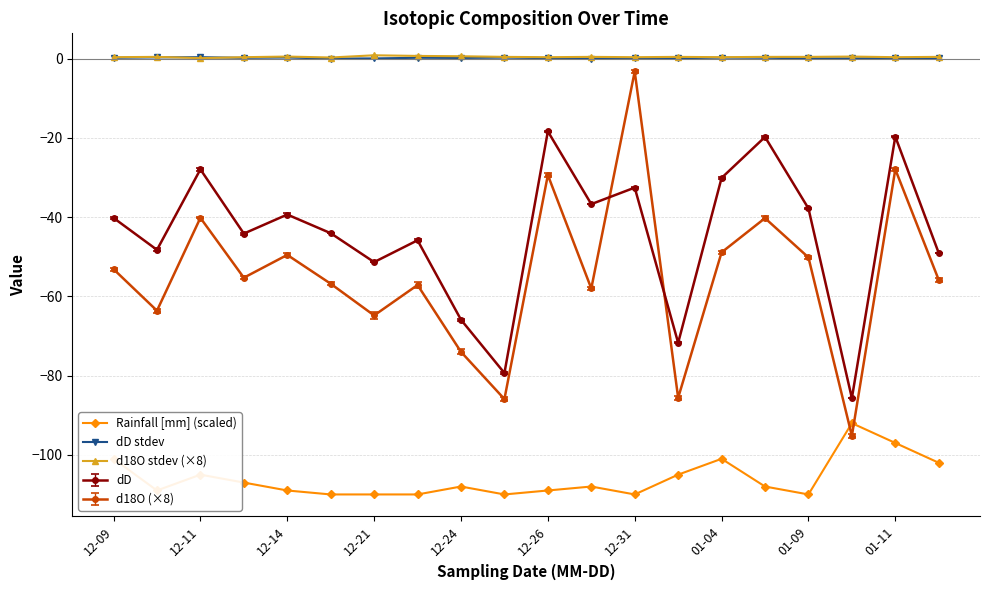

Which series has the widest spread of values?

d18O (×8)